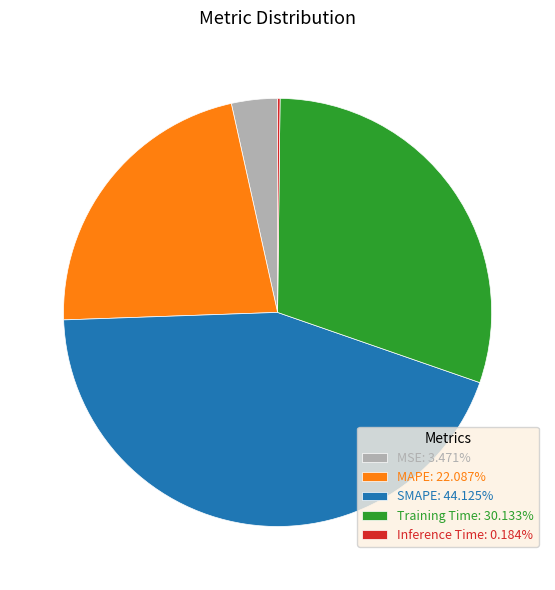

Between SMAPE and MSE, which is larger?

SMAPE